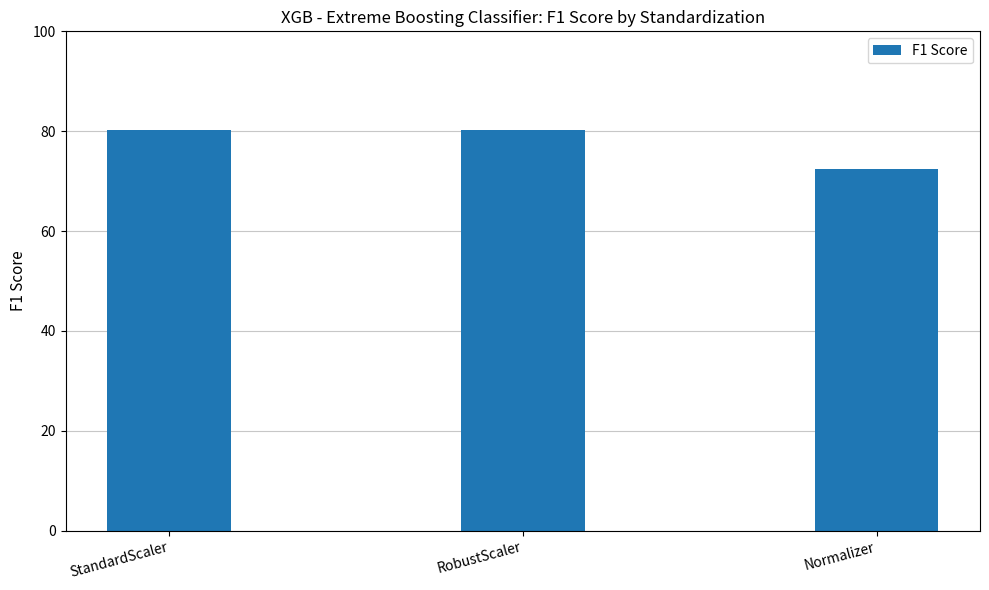

At which category does the chart reach its minimum across all series?

Normalizer